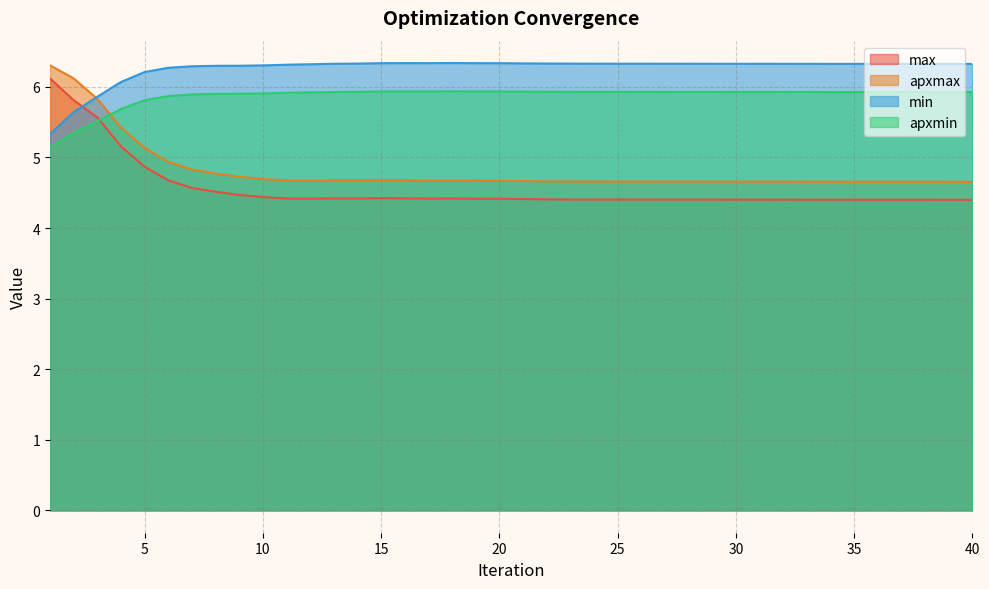

At how many categories does at least one series exceed 4?

40